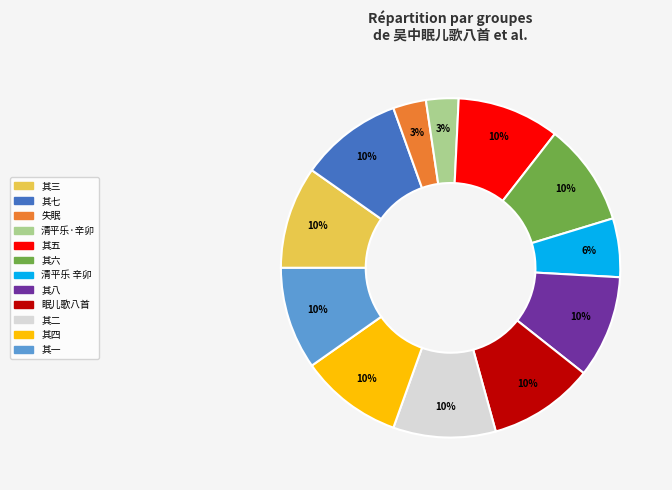

How many slices are in this pie chart?

12